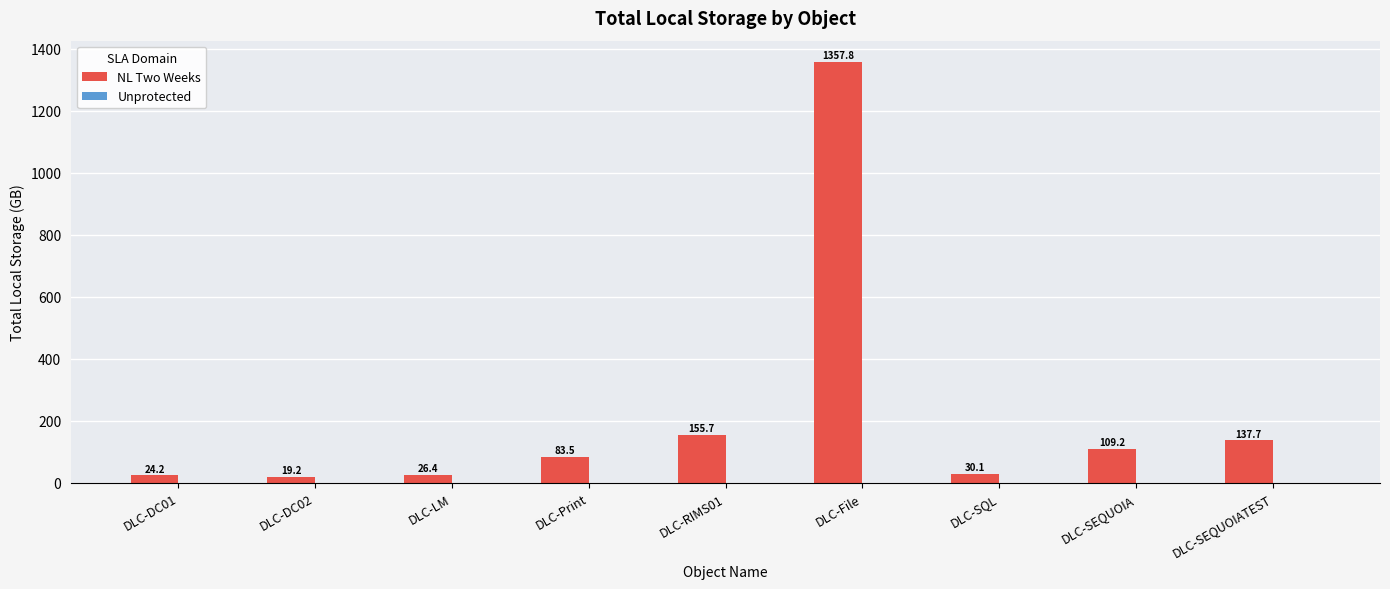

At which category does the chart reach its minimum across all series?

DLC-DC02